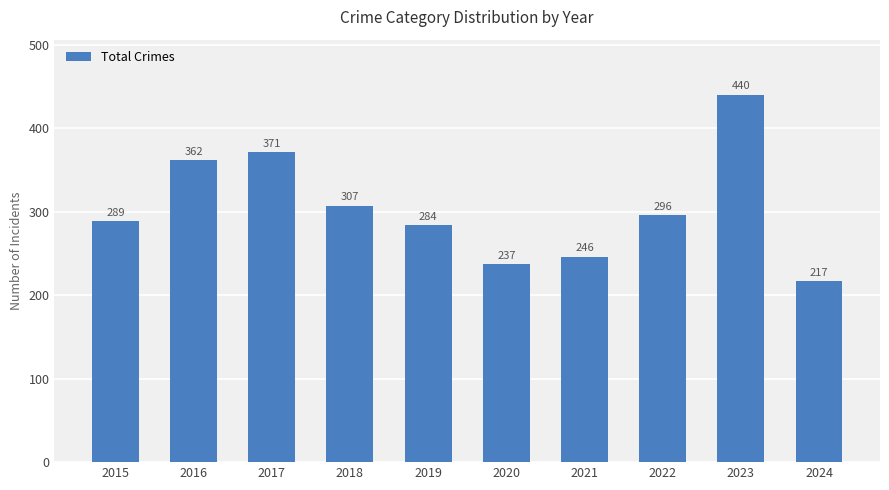

What is the change in value from 2015 to 2016?

+73